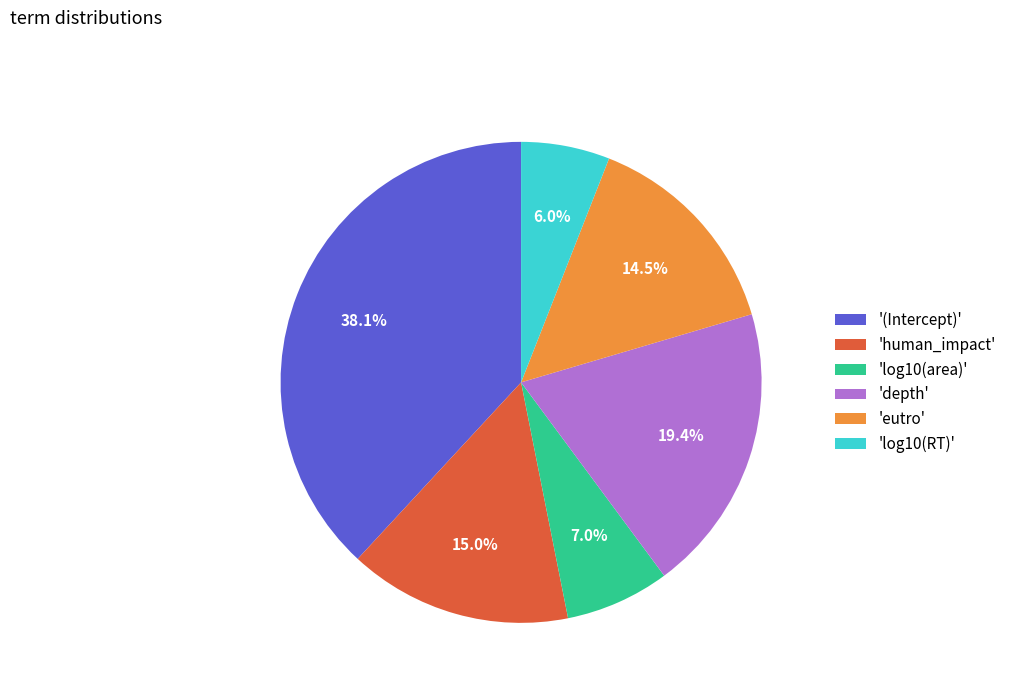

Which slice is the smallest?

'log10(RT)'